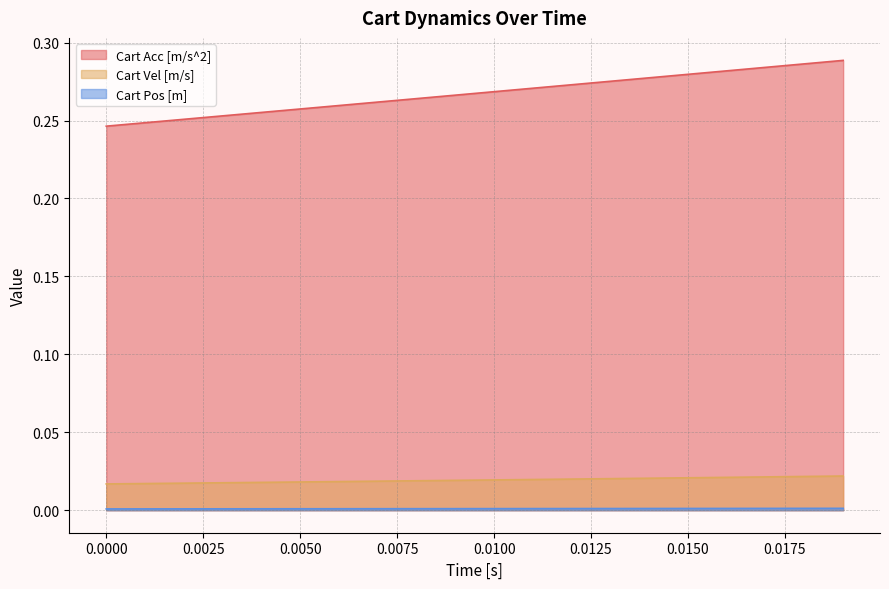

Which series has the largest range (max minus min)?

Cart Acc [m/s^2]